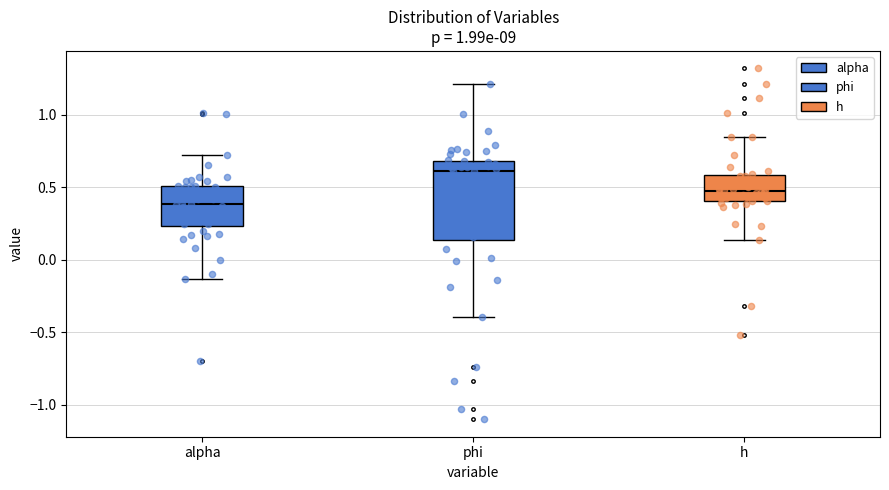

Reading left to right, transcribe this box plot: for each box, give where its median line is, the range the box spans, and where its two whiskers end, as read against the y-axis. The values are not printed on the chart, so give them approximately, as read against the axis.

alpha: median 0.40, box 0.25 to 0.50, whiskers -0.15 to 0.75
phi: median 0.60, box 0.15 to 0.70, whiskers -0.40 to 1.20
h: median 0.50, box 0.40 to 0.60, whiskers 0.15 to 0.85